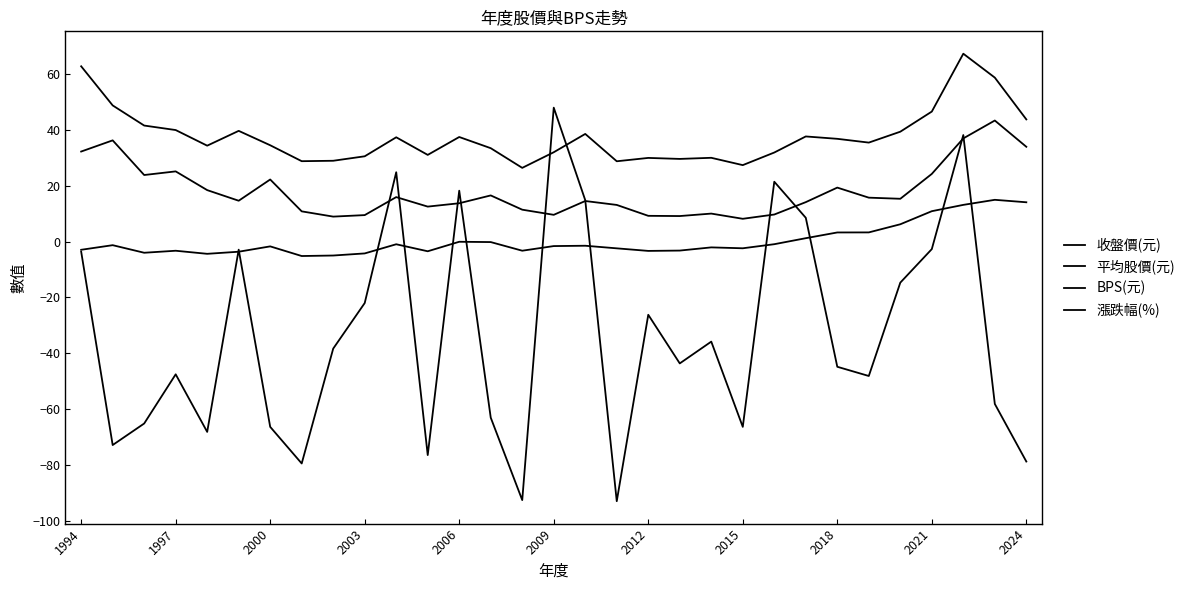

At which label is 平均股價(元) closest to 25?

1997